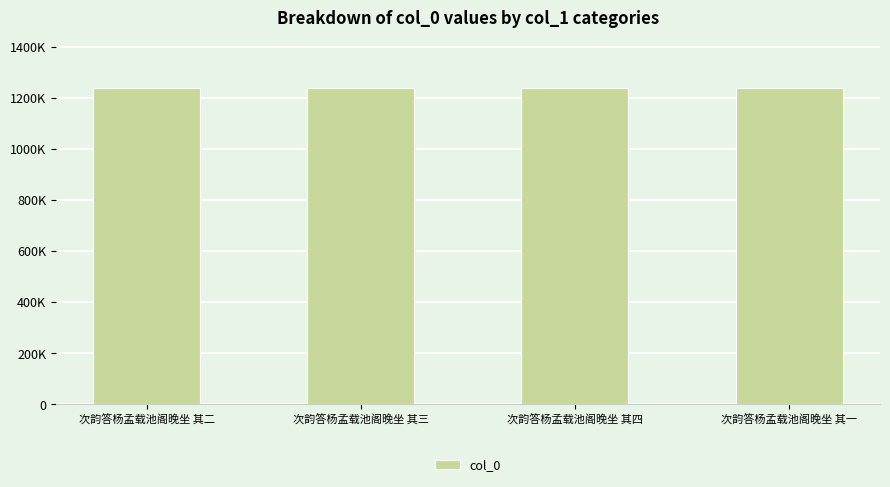

What is the change in value from 次韵答杨孟载池阁晚坐 其三 to 次韵答杨孟载池阁晚坐 其一?

-2